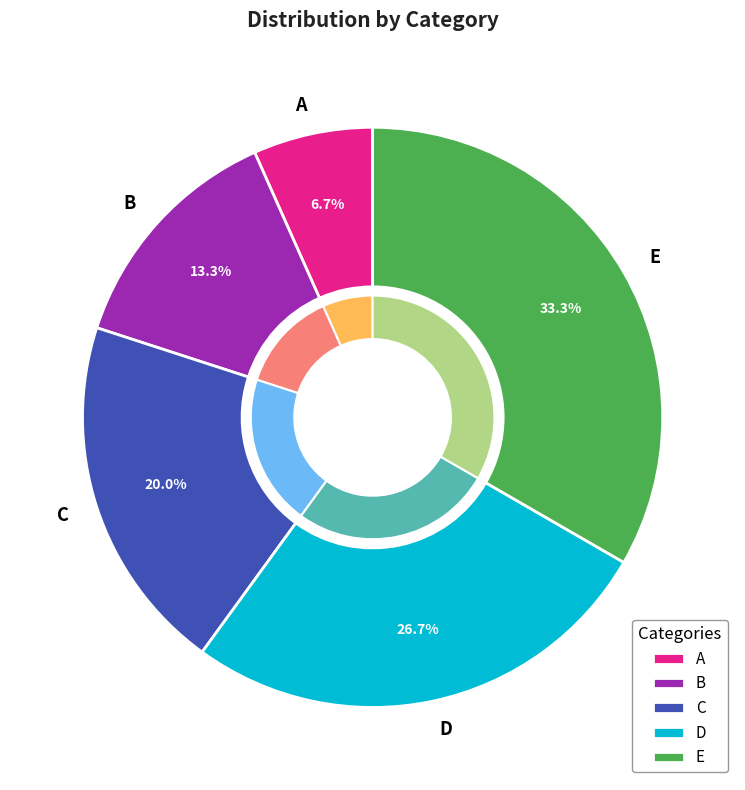

Count the number of slices in the pie.

5